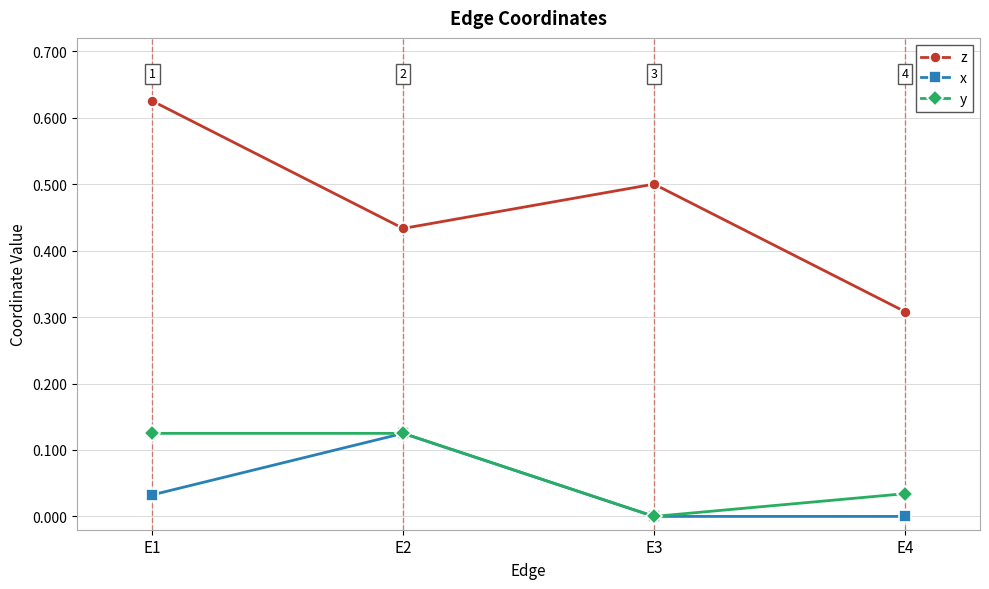

Which series has the widest spread of values?

z